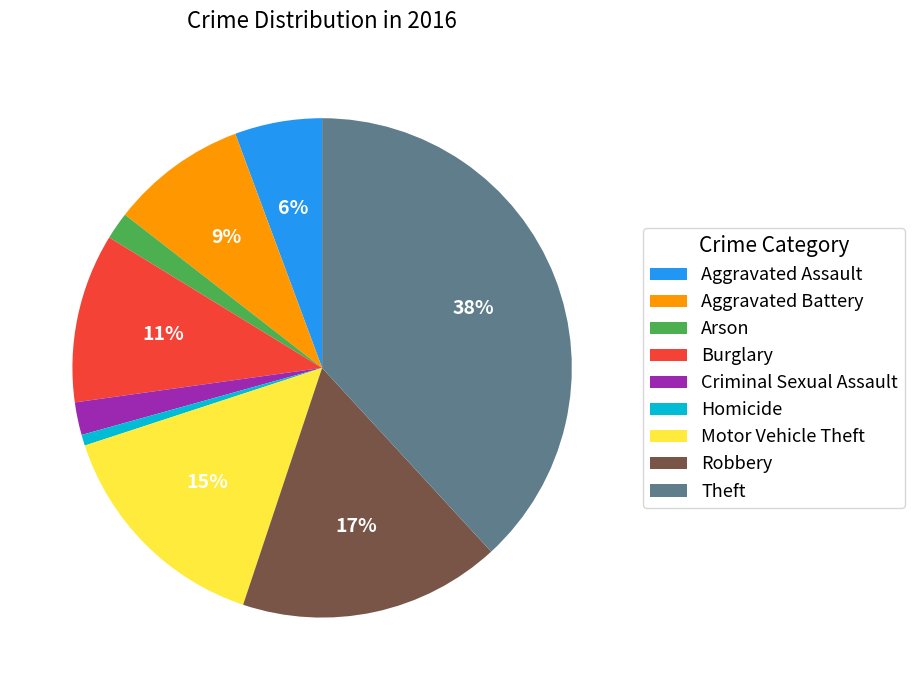

How many segments does this pie chart have?

9